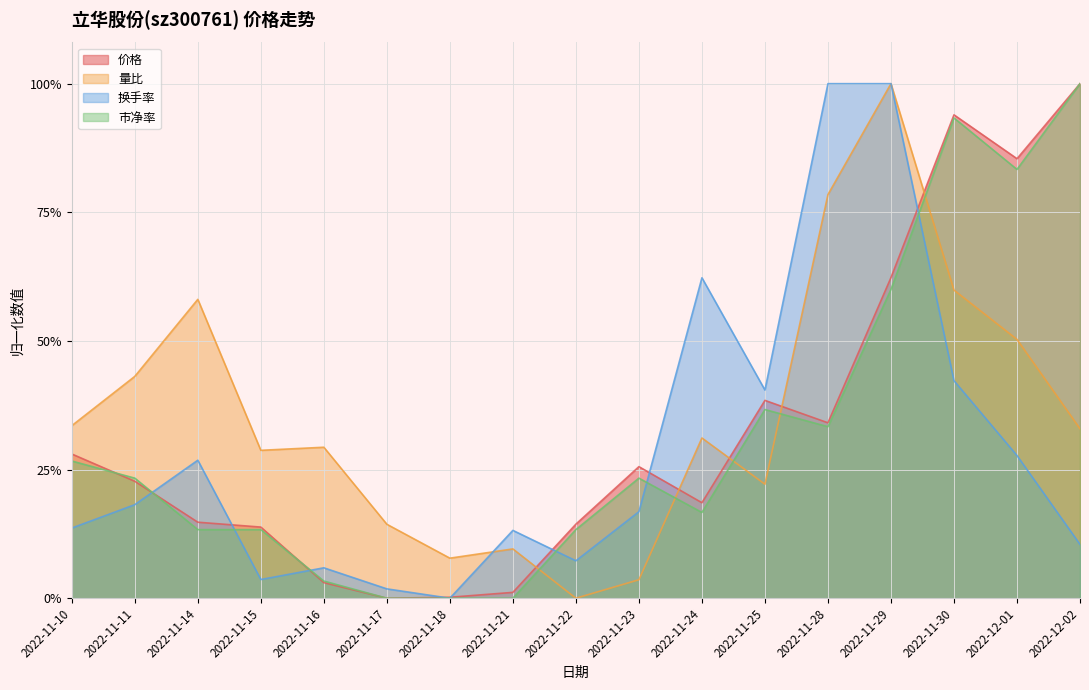

Which series ends up on top after the final intersection of 价格 and 换手率?

价格